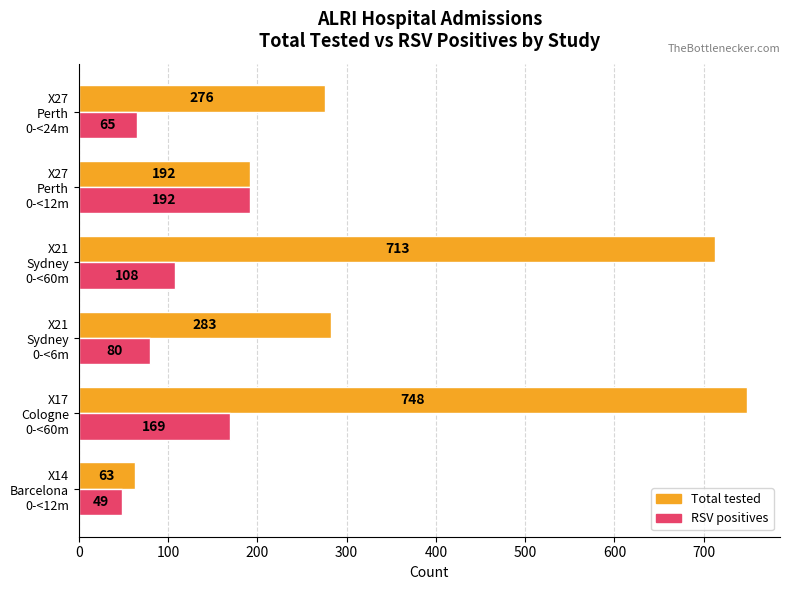

Count the RSV positives values in the range 65 to 169.

4